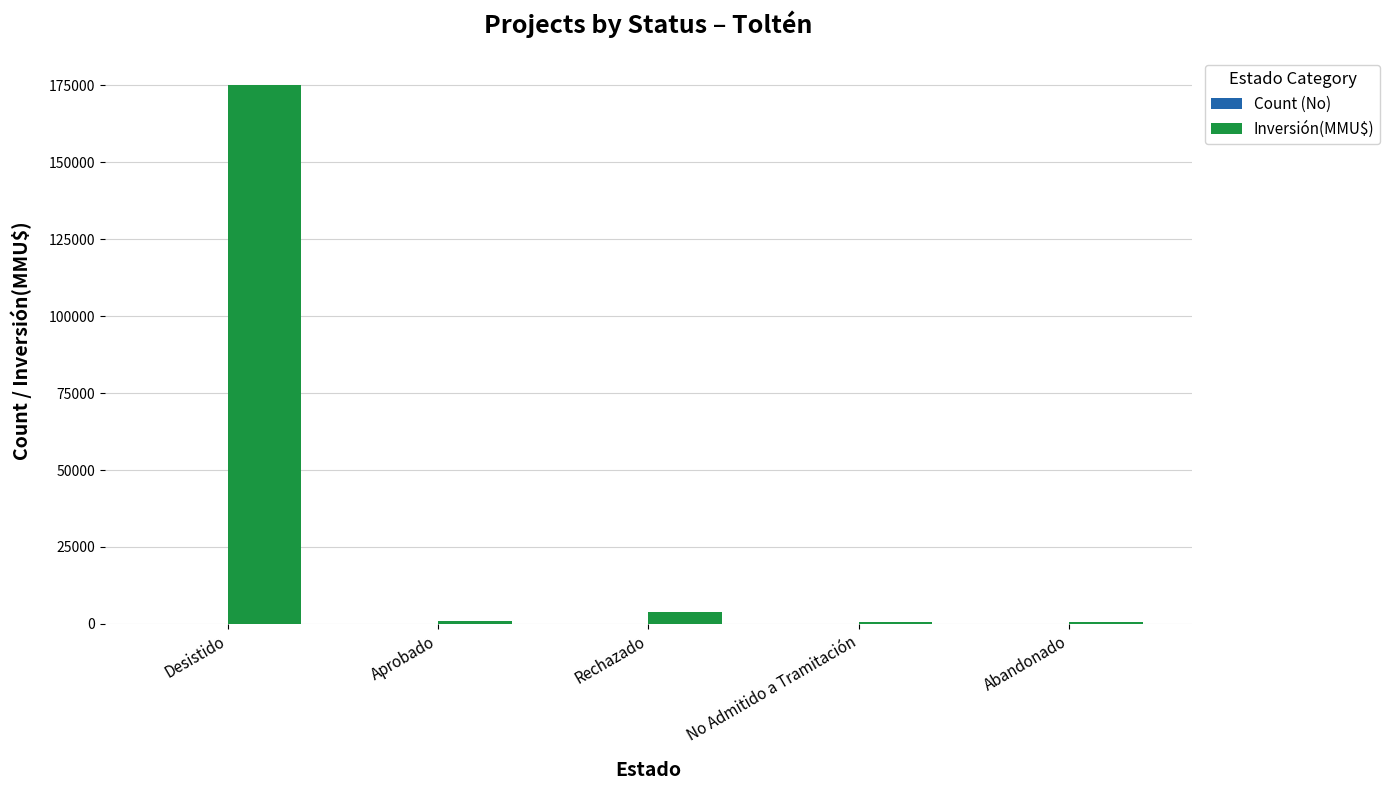

Are the bars grouped side by side (vs. stacked)?

Yes